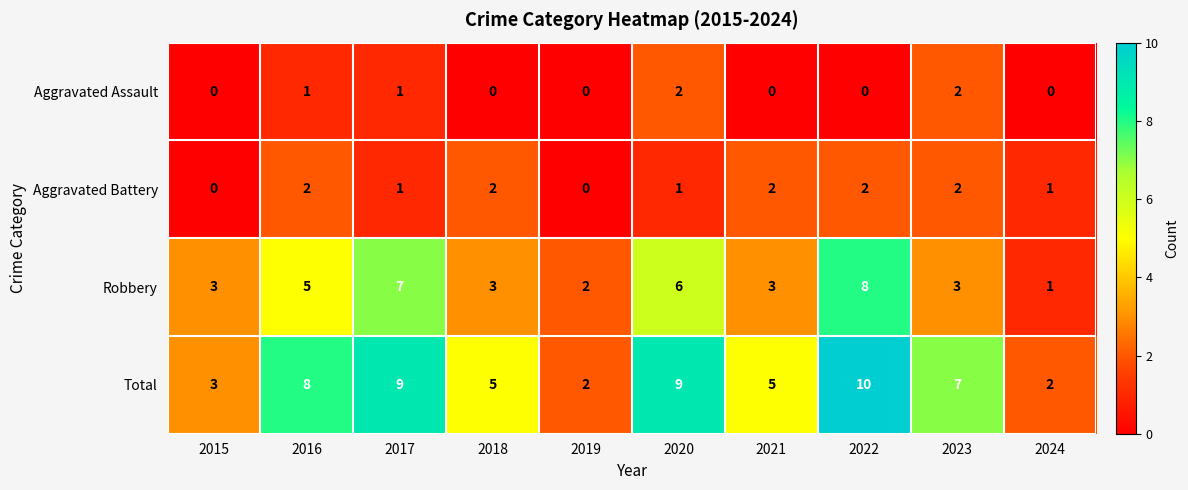

Count the number of data series in this chart.

4